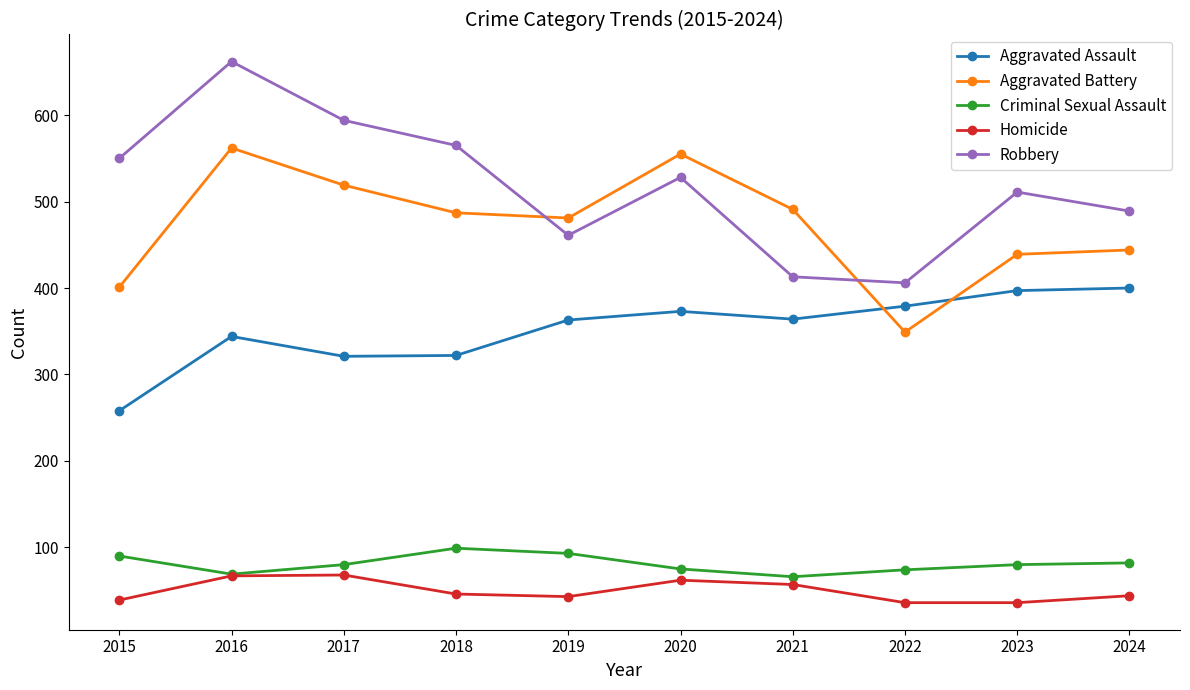

What is the total value across all series at 2023?

1463